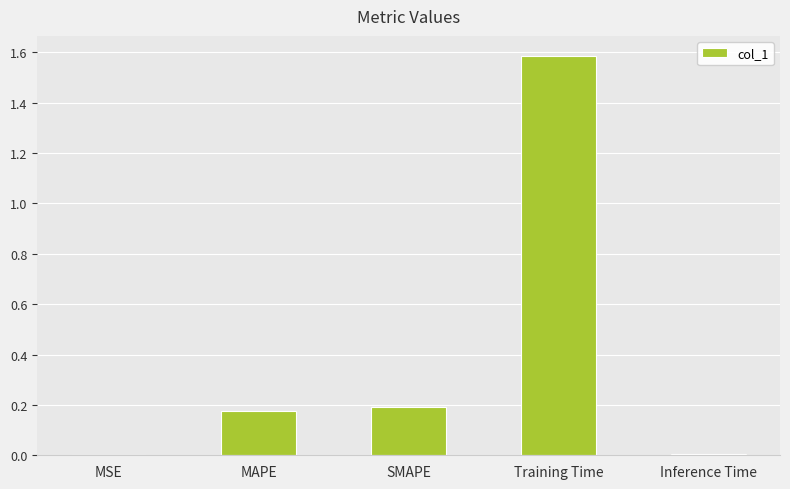

How many distinct data groups are displayed?

1